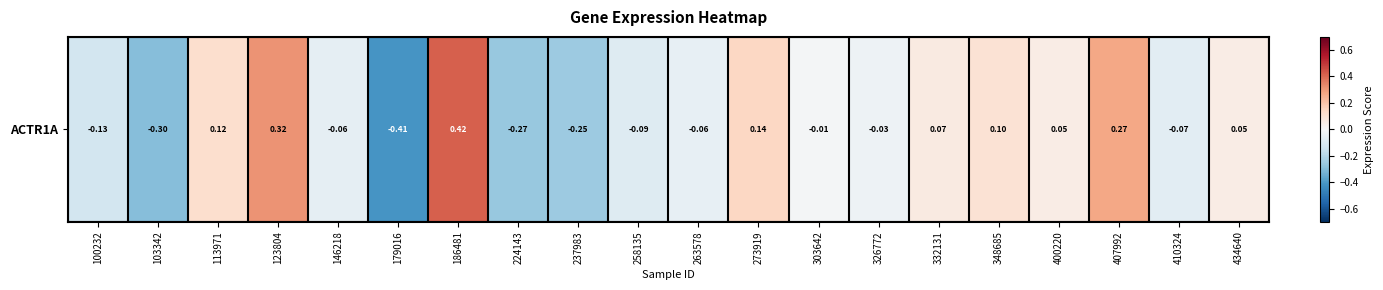

Is it true that the value at 103342 is -0.3?

True